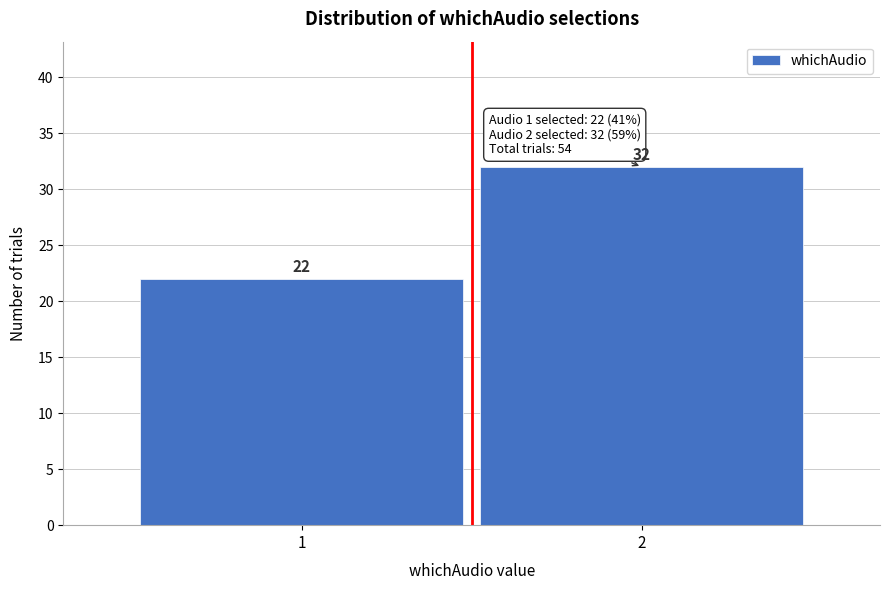

Reading right to left, extract all data points from this chart.

2=32	1=22